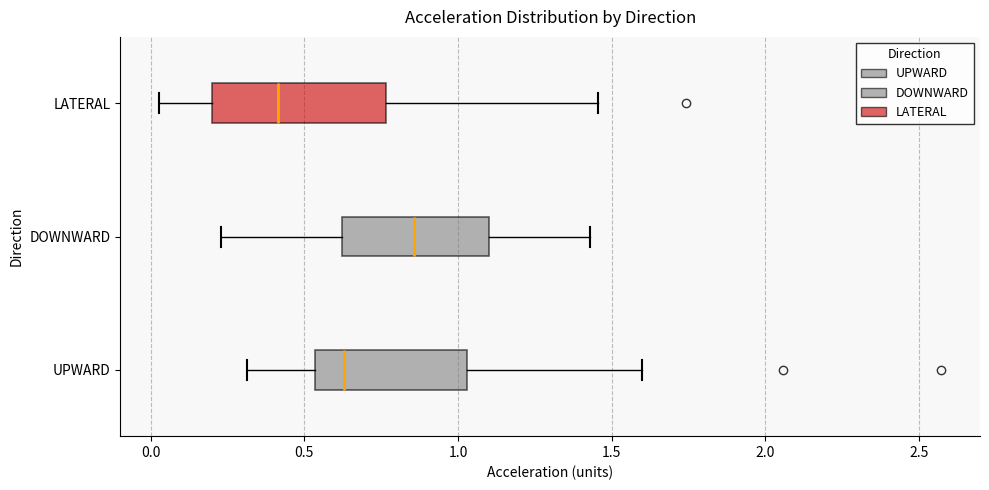

Which box has the furthest to the left median line?

LATERAL